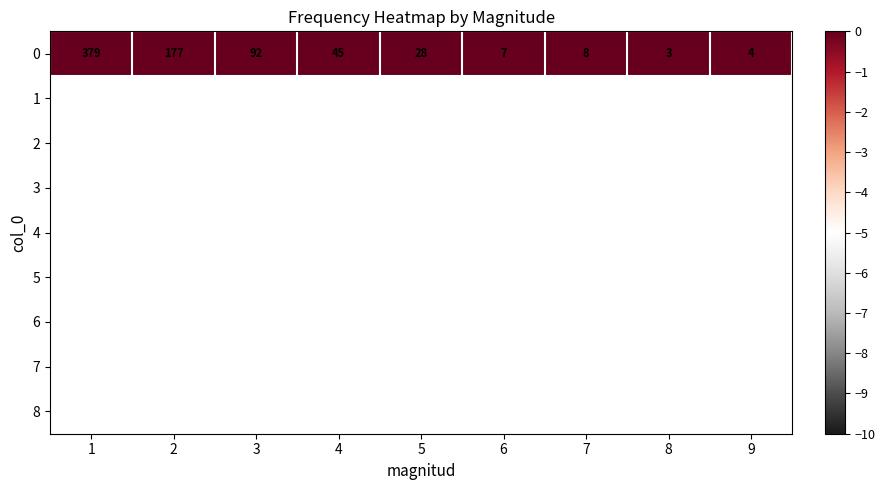

The chart shows a value of 1.7 at 4. True or false?

True